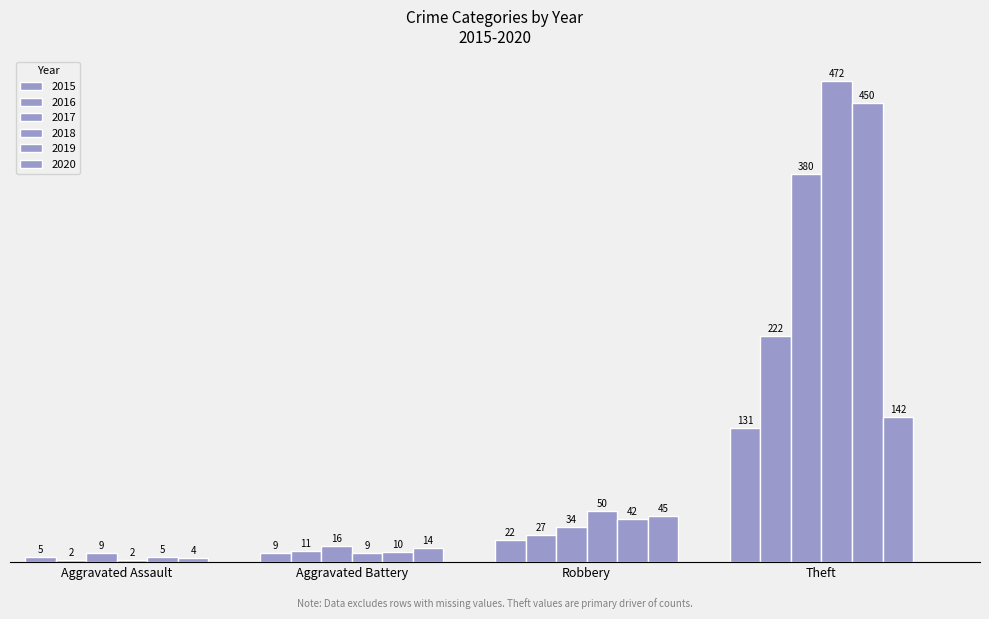

What is the label of the 4th bar from the left?

Theft